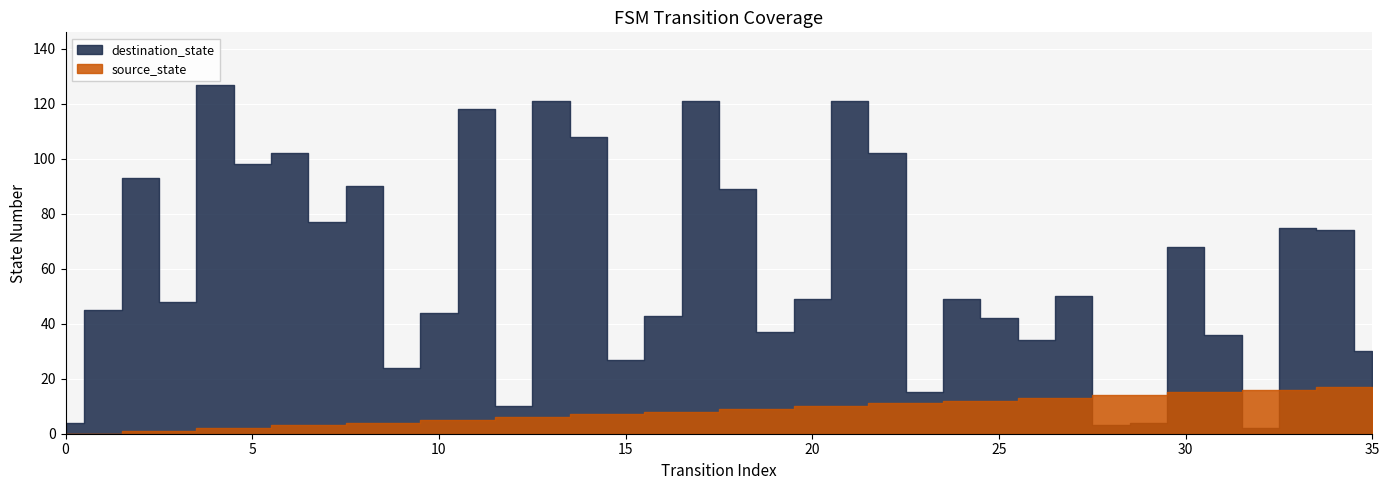

What value does the source_state series have at 12, to the nearest 5?

5